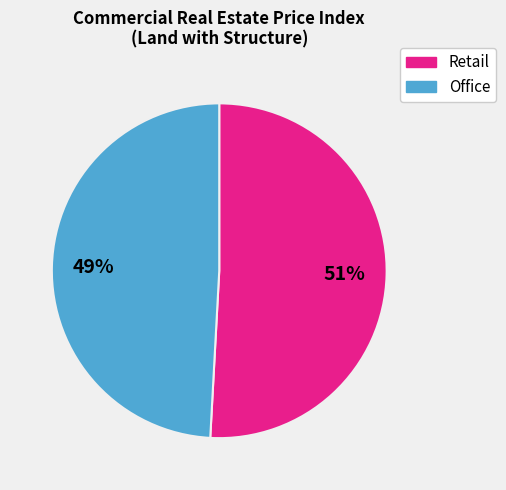

Which slice is the smallest?

Office